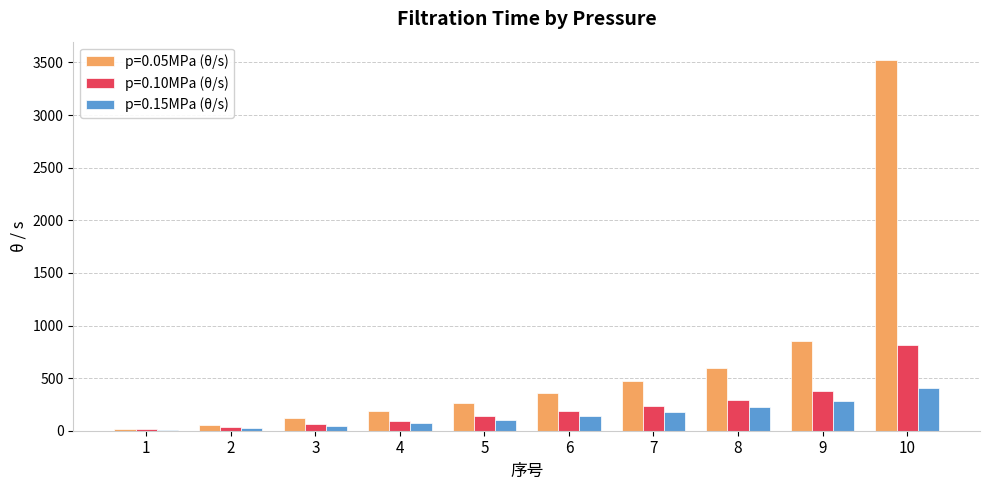

Are the bars horizontal?

No